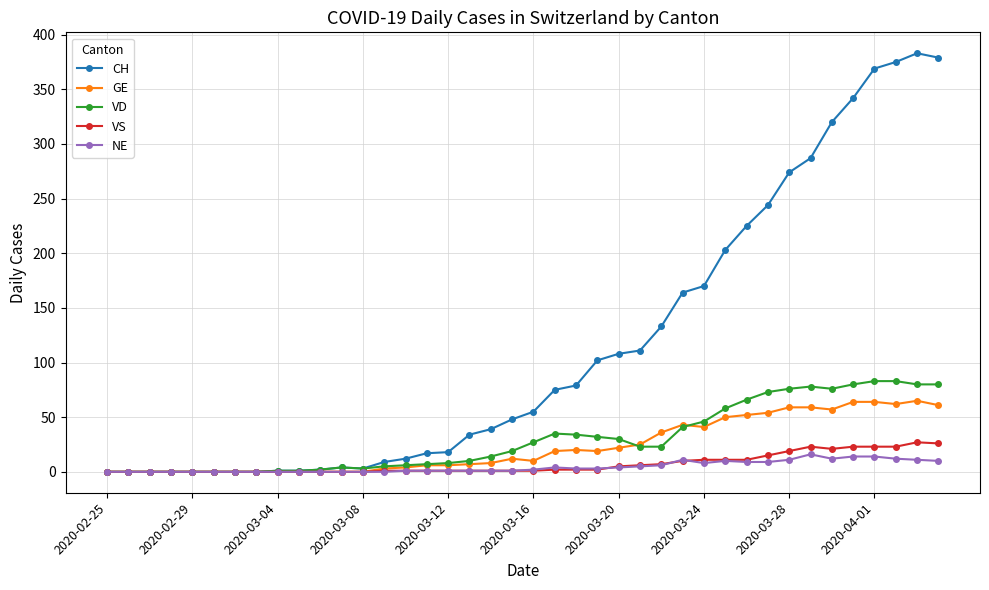

How many lines are shown in the chart?

5